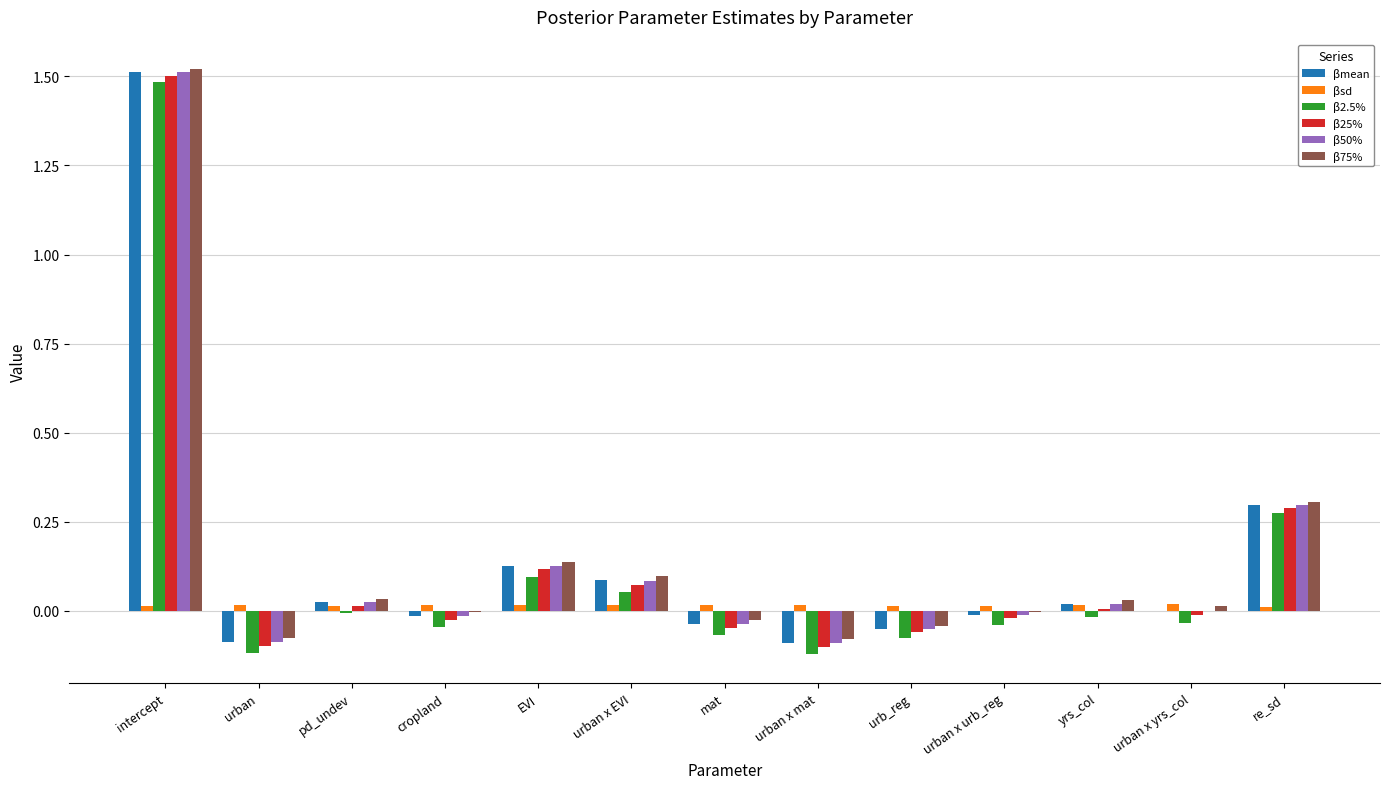

At which category is the sum across all series the highest?

intercept